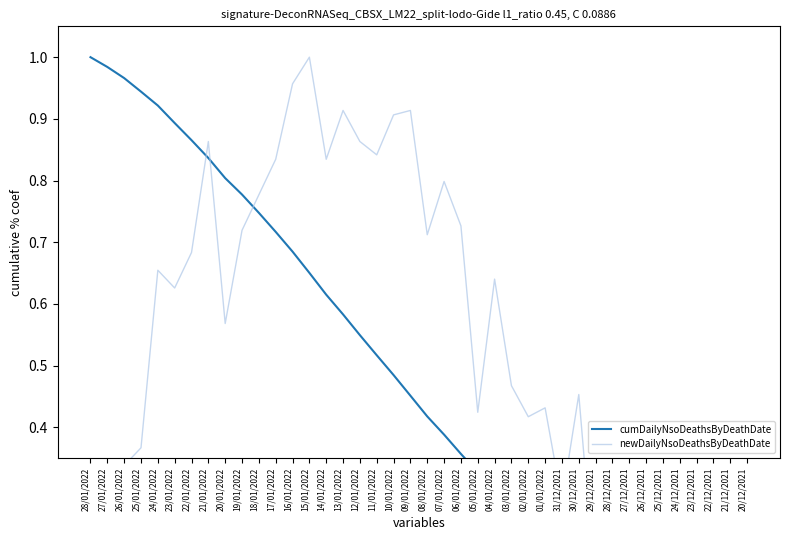

Does the chart display data point markers on the line(s)?

No